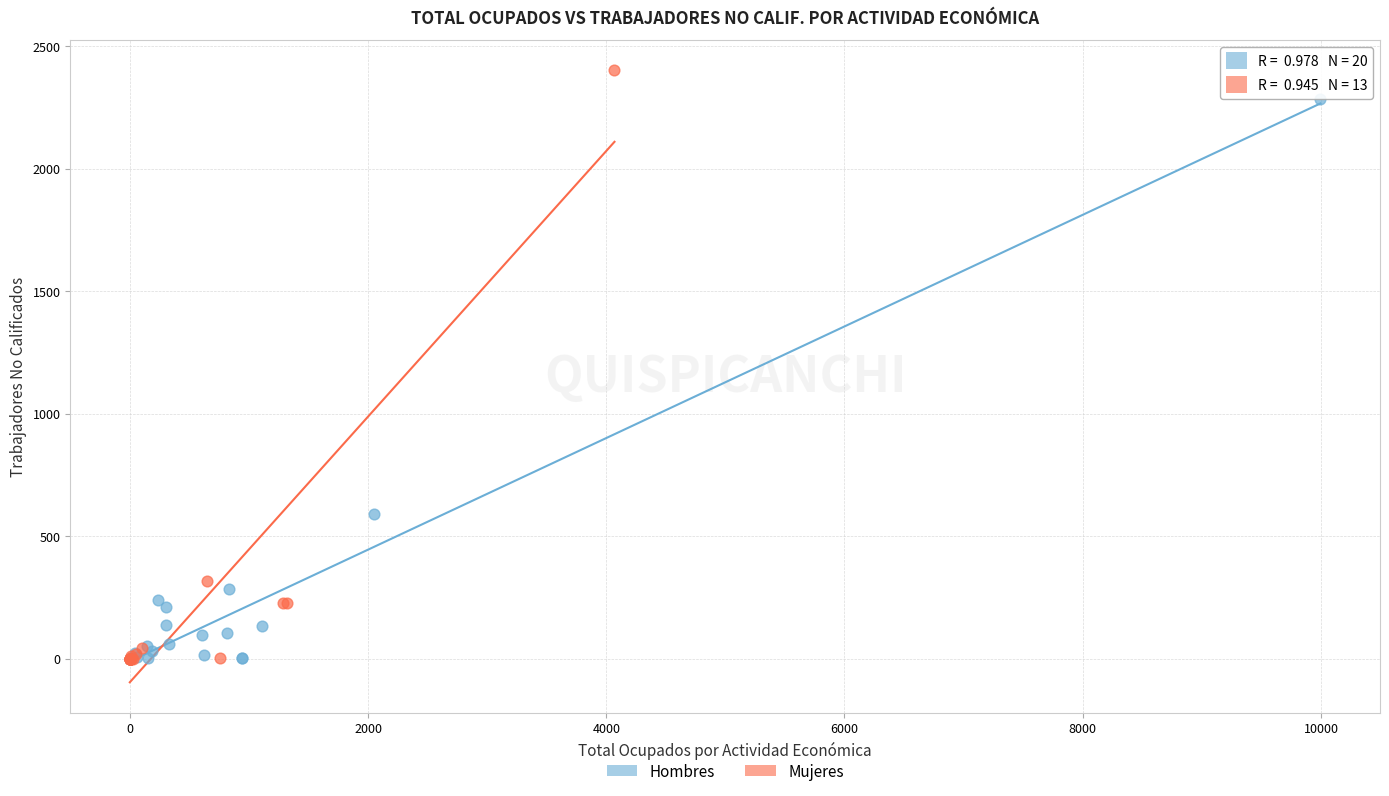

Which series contains the highest Y value?

Mujeres